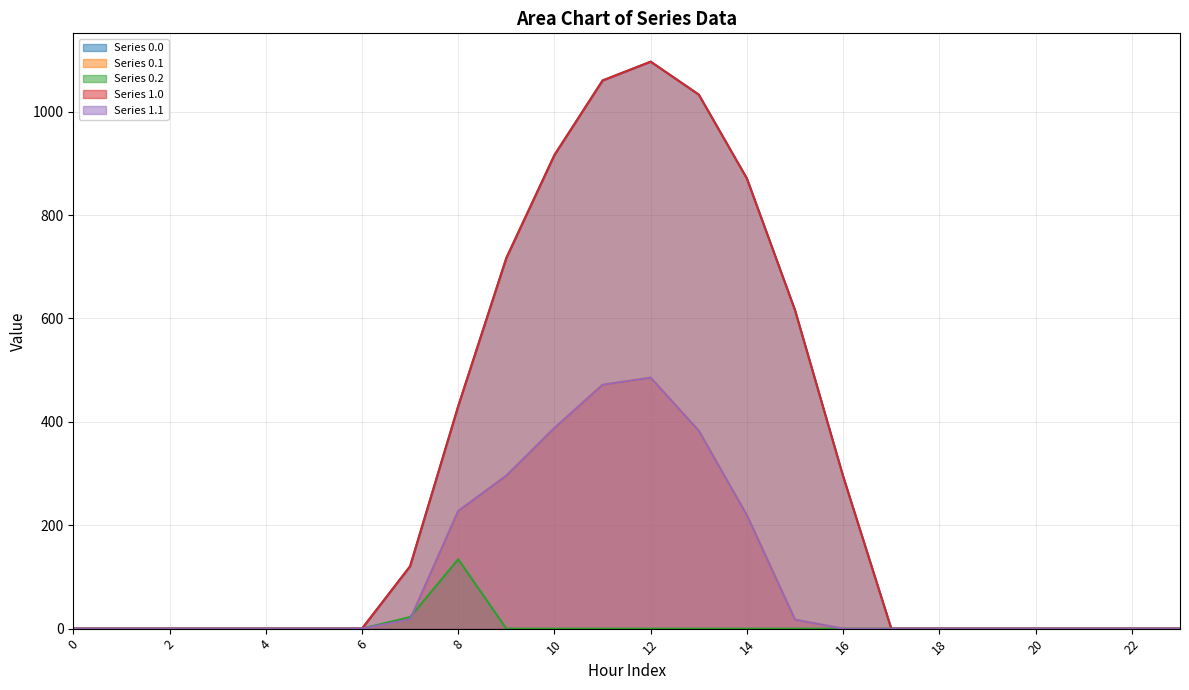

True or false: Series 1.0 line and Series 0.1 line cross at least once.

False